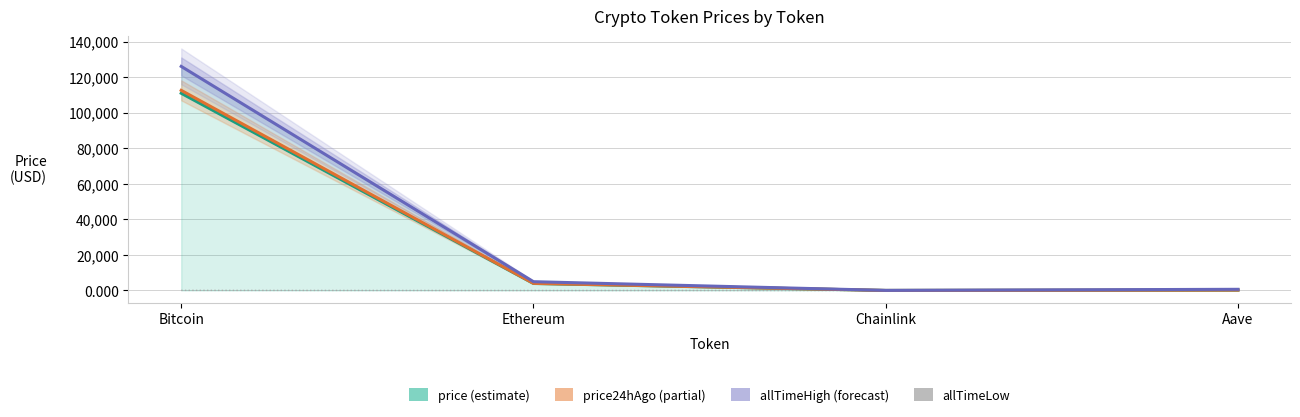

Between Ethereum and Chainlink, which series saw the biggest shift?

allTimeHigh